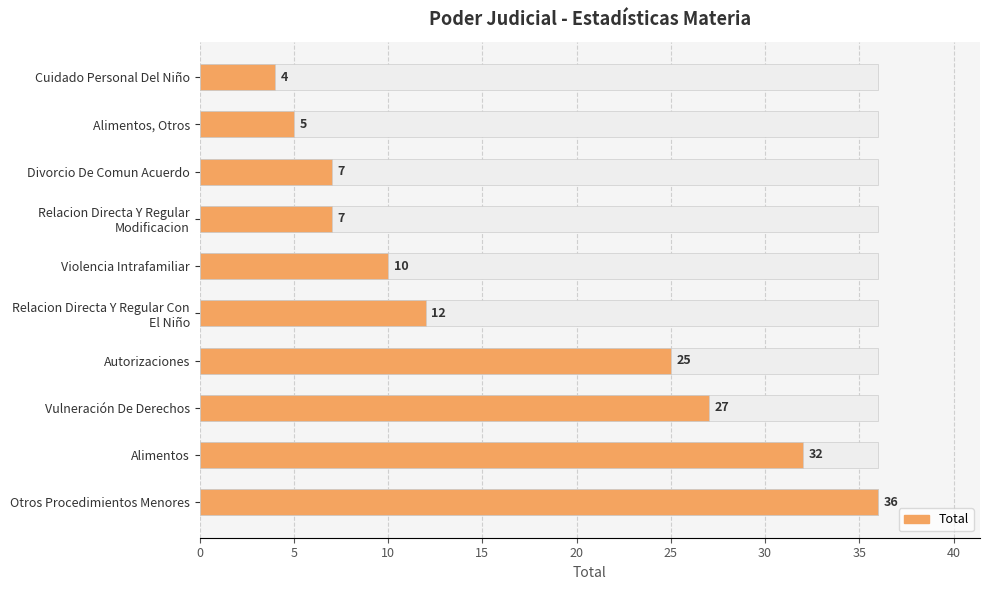

Are the bars horizontal?

Yes